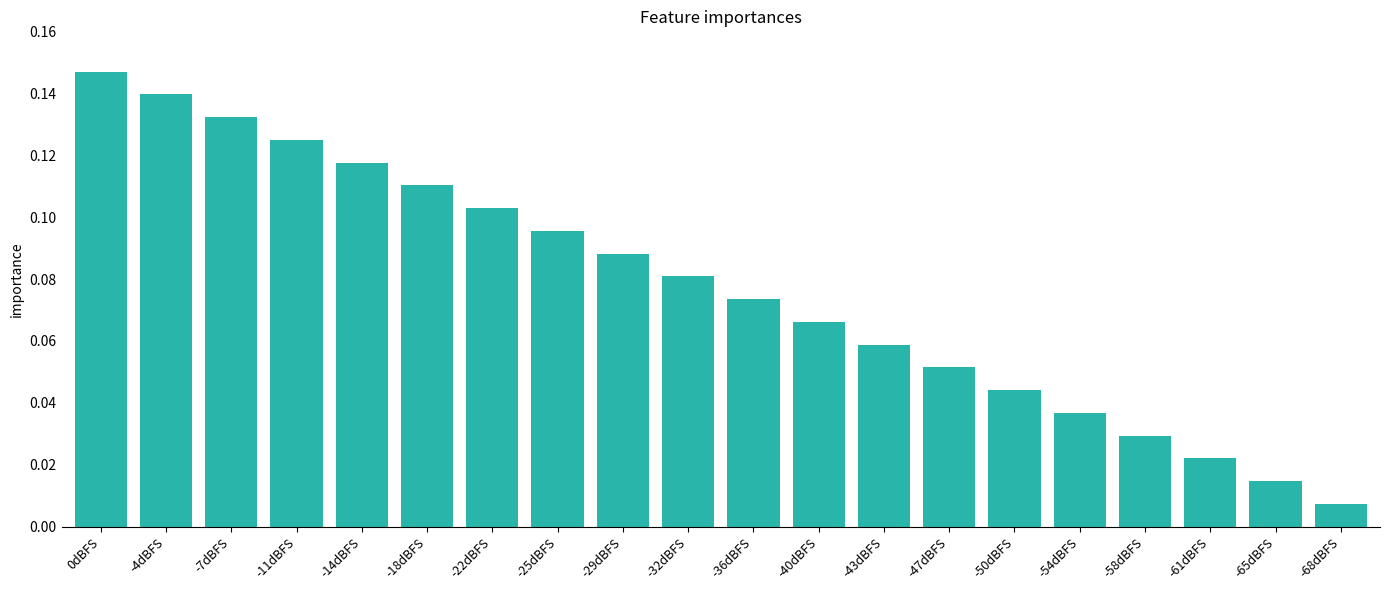

Where is the data nearest to the value 0?

-68dBFS